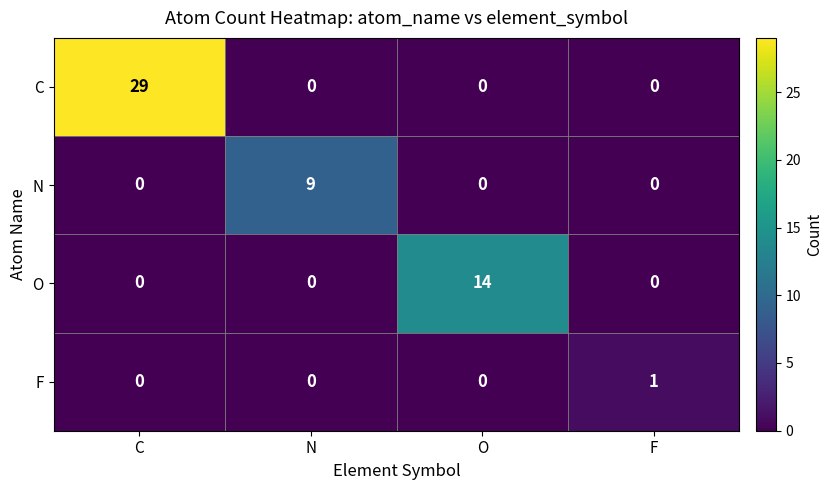

At which category does the chart reach its peak across all series?

C